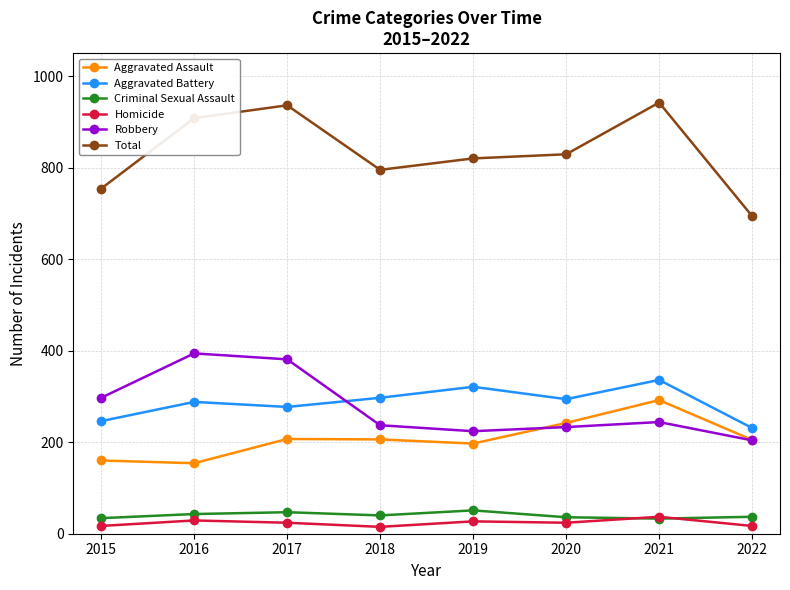

Where is the first local minimum for Aggravated Battery?

2017